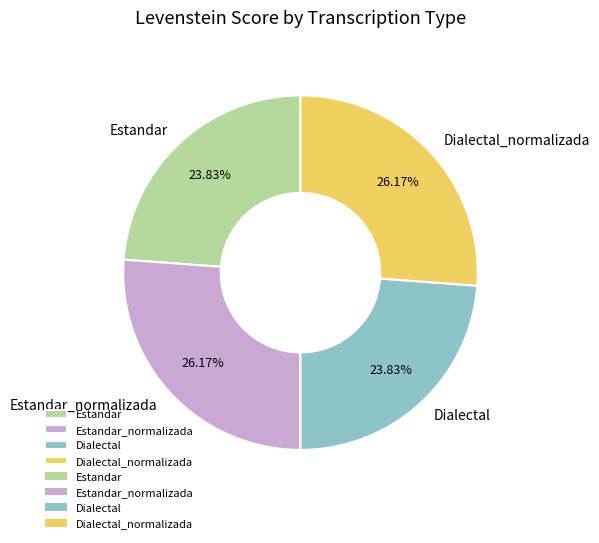

What is the ratio of the value at Dialectal to the value at Dialectal_normalizada?

0.9